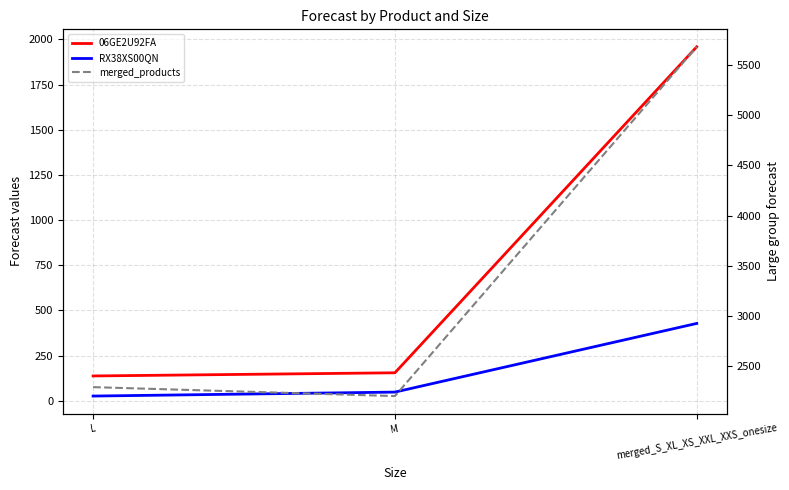

What is the total value across all series at merged_S_XL_XS_XXL_XXS_onesize?

8071.0